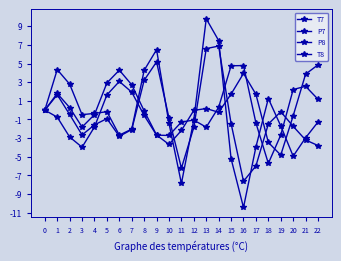

What is the total value across all series at 2?

-0.3